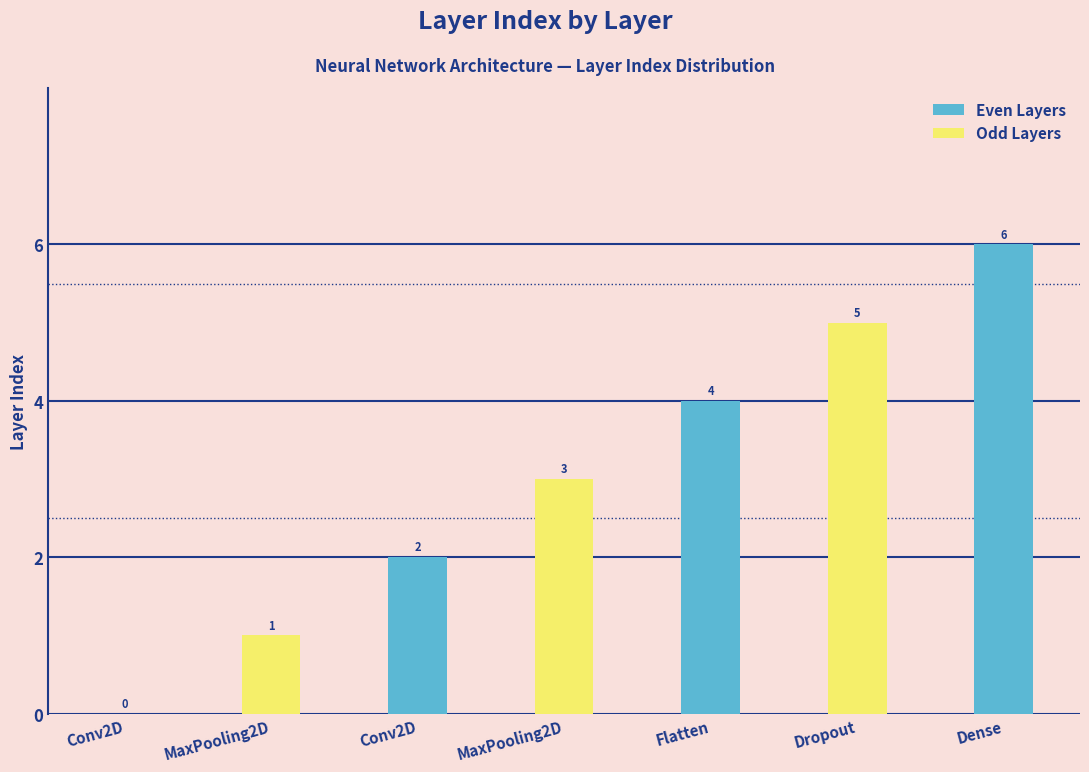

The value at Dropout is 5. True or false?

True